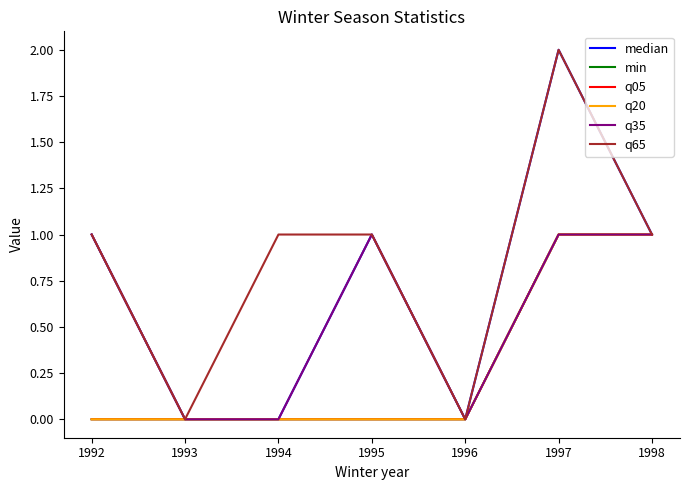

True or false: q20 and q05 intersect in this chart.

False